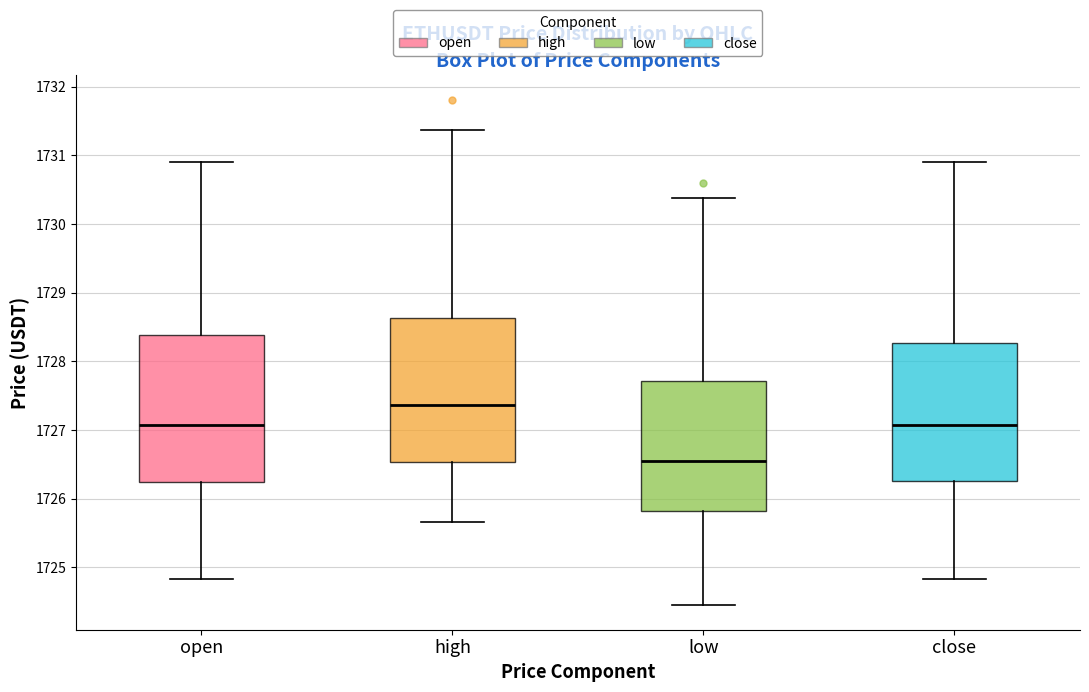

Where does the lower whisker of the box for open end on the y-axis? The values are not printed on the chart, so give them approximately, as read against the axis.

1724.8